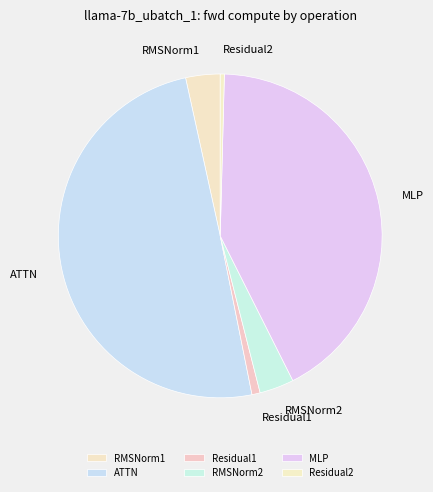

Combined, do RMSNorm2 and Residual2 account for over 50%?

No